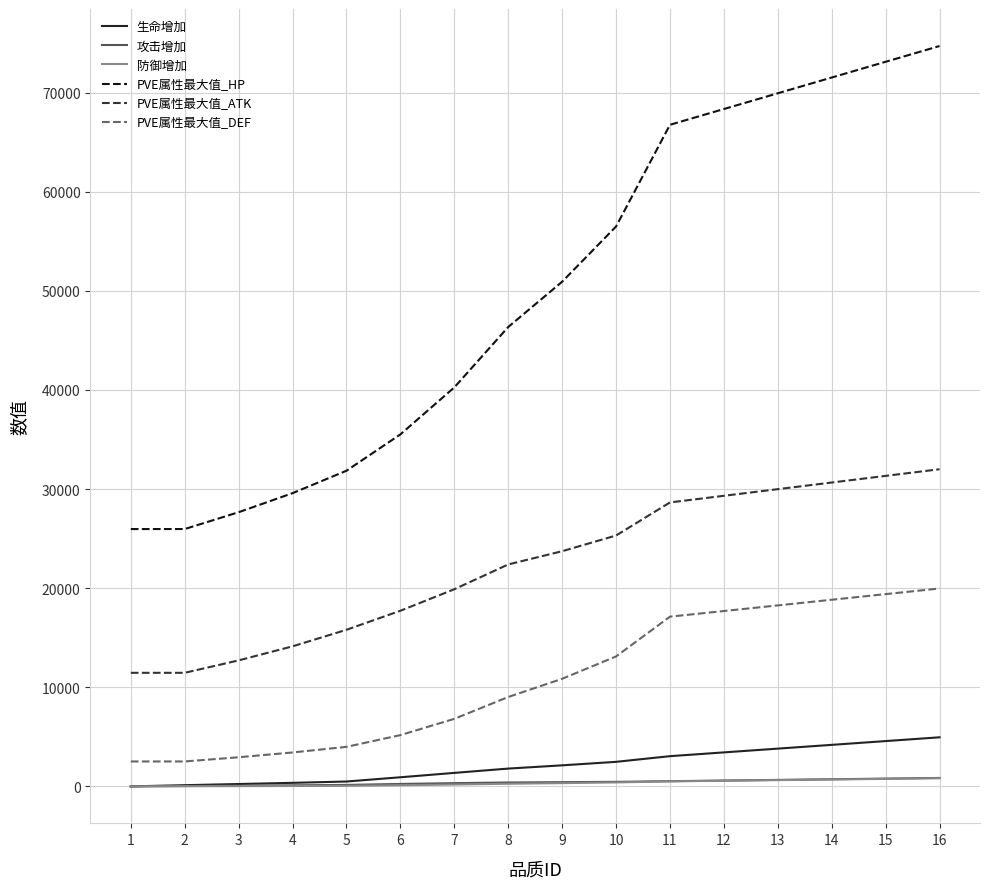

Is it true that 防御增加 equals 41.0 at 4?

True